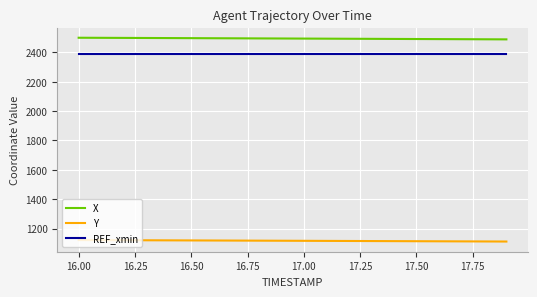

How many lines are shown in the chart?

3